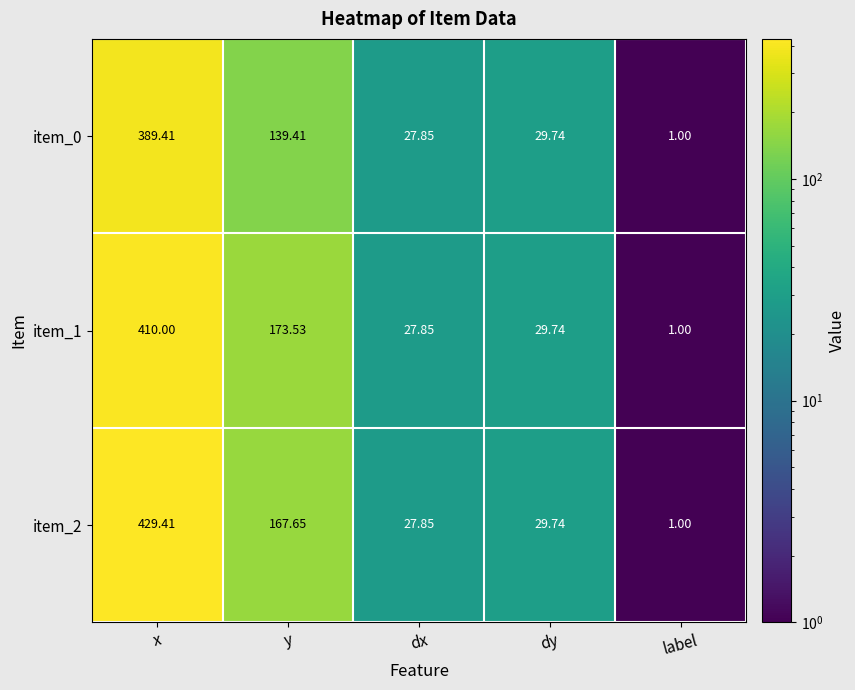

At which category is the sum across all series the highest?

x